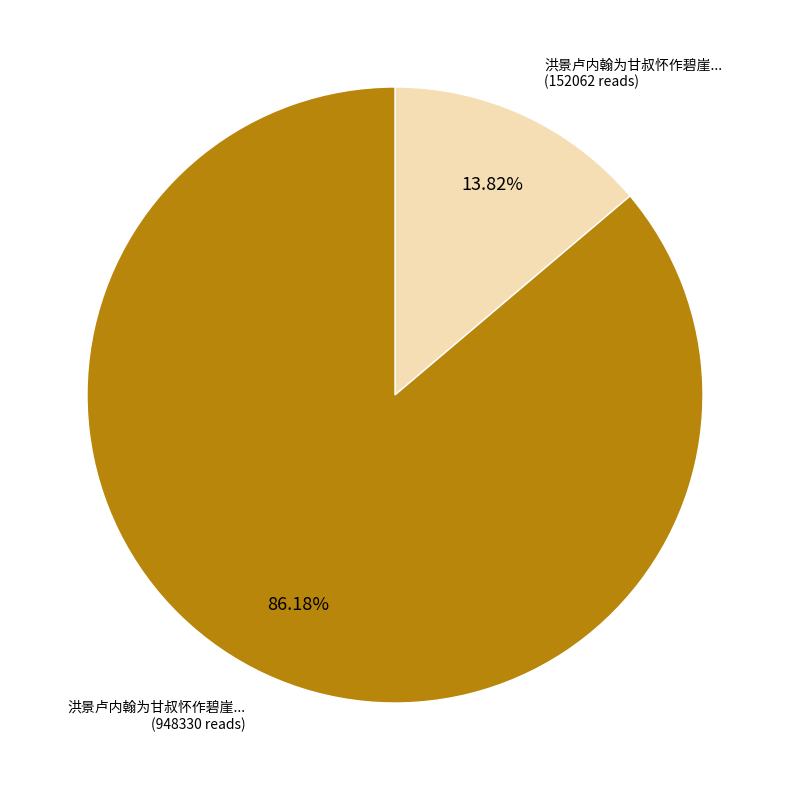

Is there a majority slice in this chart?

Yes